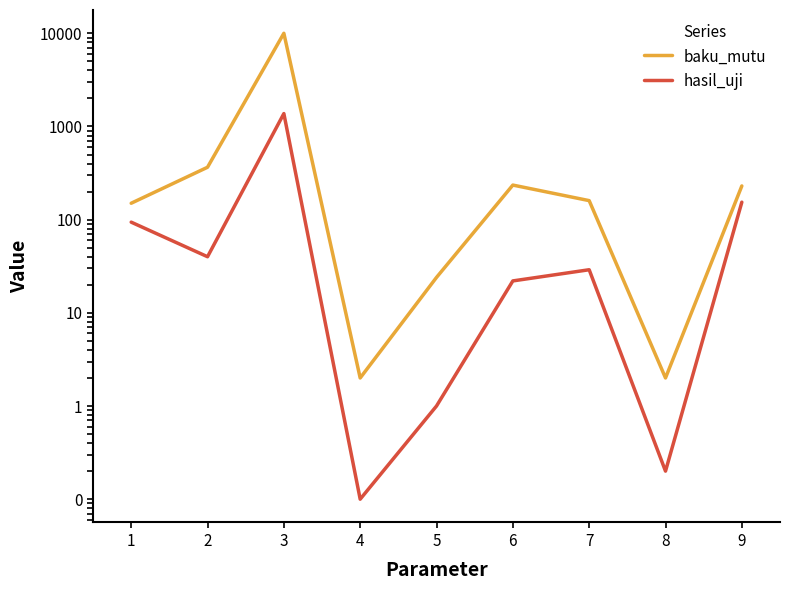

What is the average value of the baku_mutu series?

1240.9